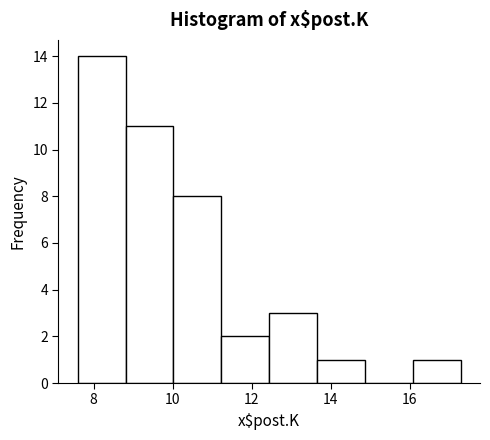

Reading left to right, list every bar in this chart as the range it spans on the x-axis followed by its height. Neither the bar edges nor the heights are printed on the chart, so give them approximately, as read against the axes.

7.6 to 8.8: 14
8.8 to 10.0: 11
10.0 to 11.2: 8
11.2 to 12.4: 2
12.4 to 13.6: 3
13.6 to 14.8: 1
14.8 to 16.0: 0
16.0 to 17.2: 1